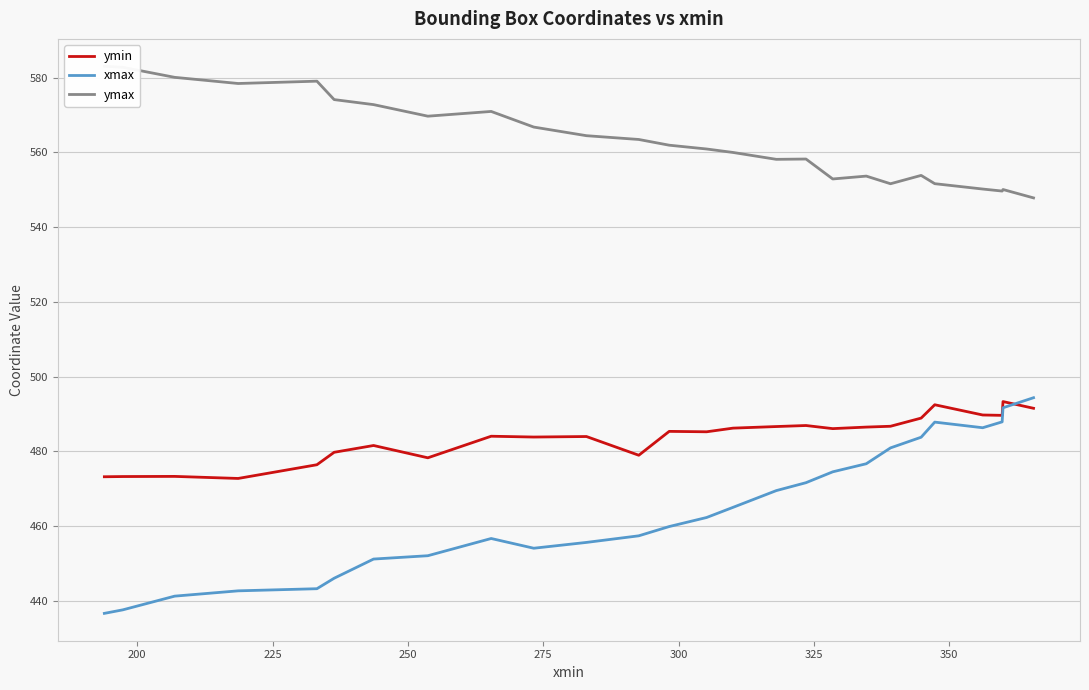

How many intersections are there between ymin and xmax?

1